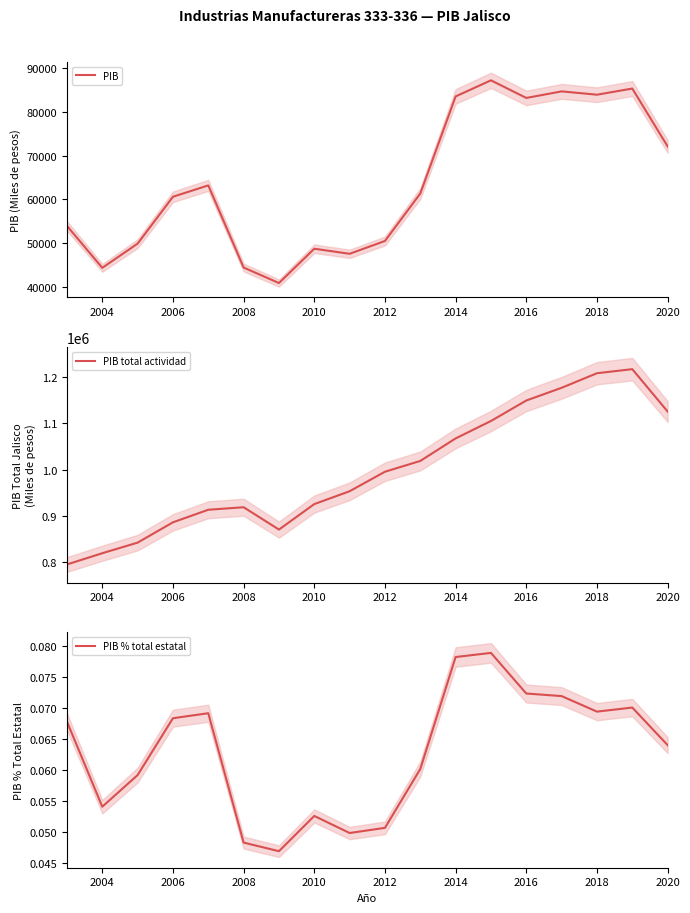

What is the sum of the PIB values at 2014 and 2006?

144126.7